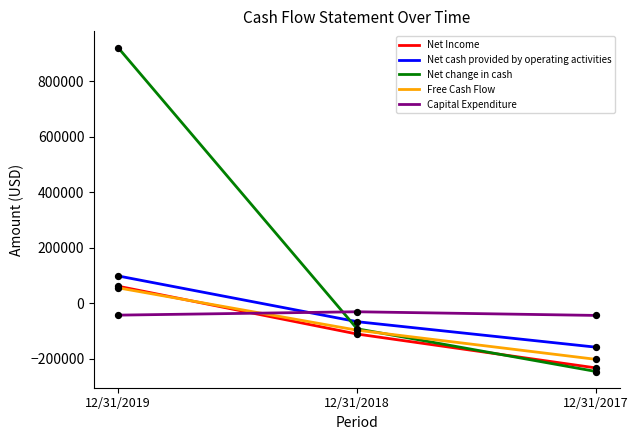

What are all the series names shown in the legend?

Net Income, Net cash provided by operating activities, Net change in cash, Free Cash Flow, Capital Expenditure